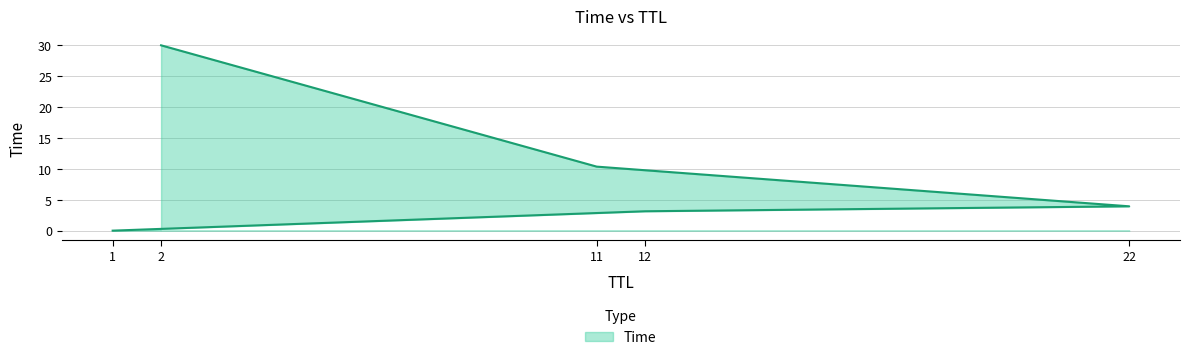

At which label does the data first exceed 3?

12